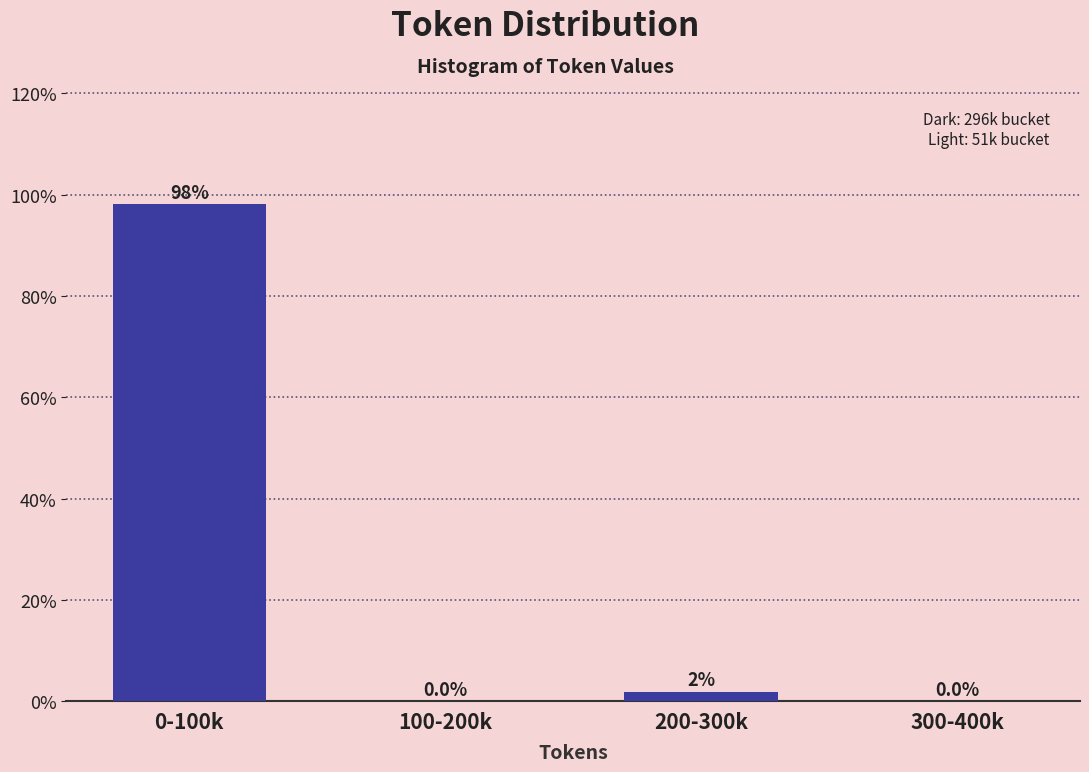

The chart shows a value of 29.2 at 0-100k. True or false?

False